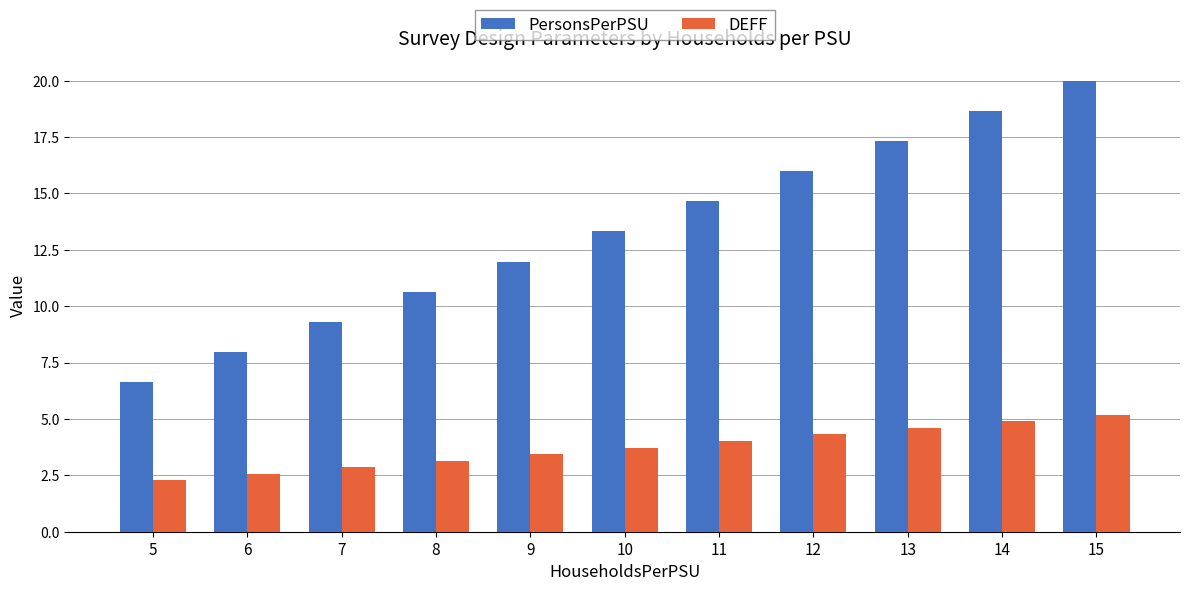

What is the spread (max minus min) of values at 14?

13.8